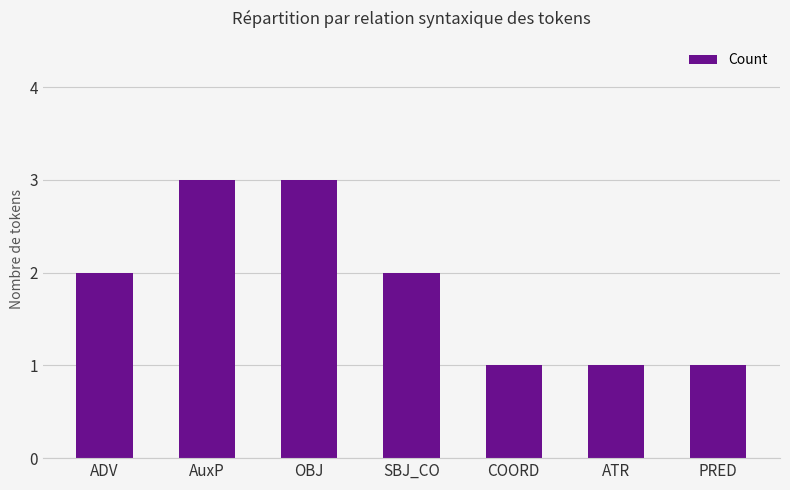

True or false: the data shows 1 at ATR.

True